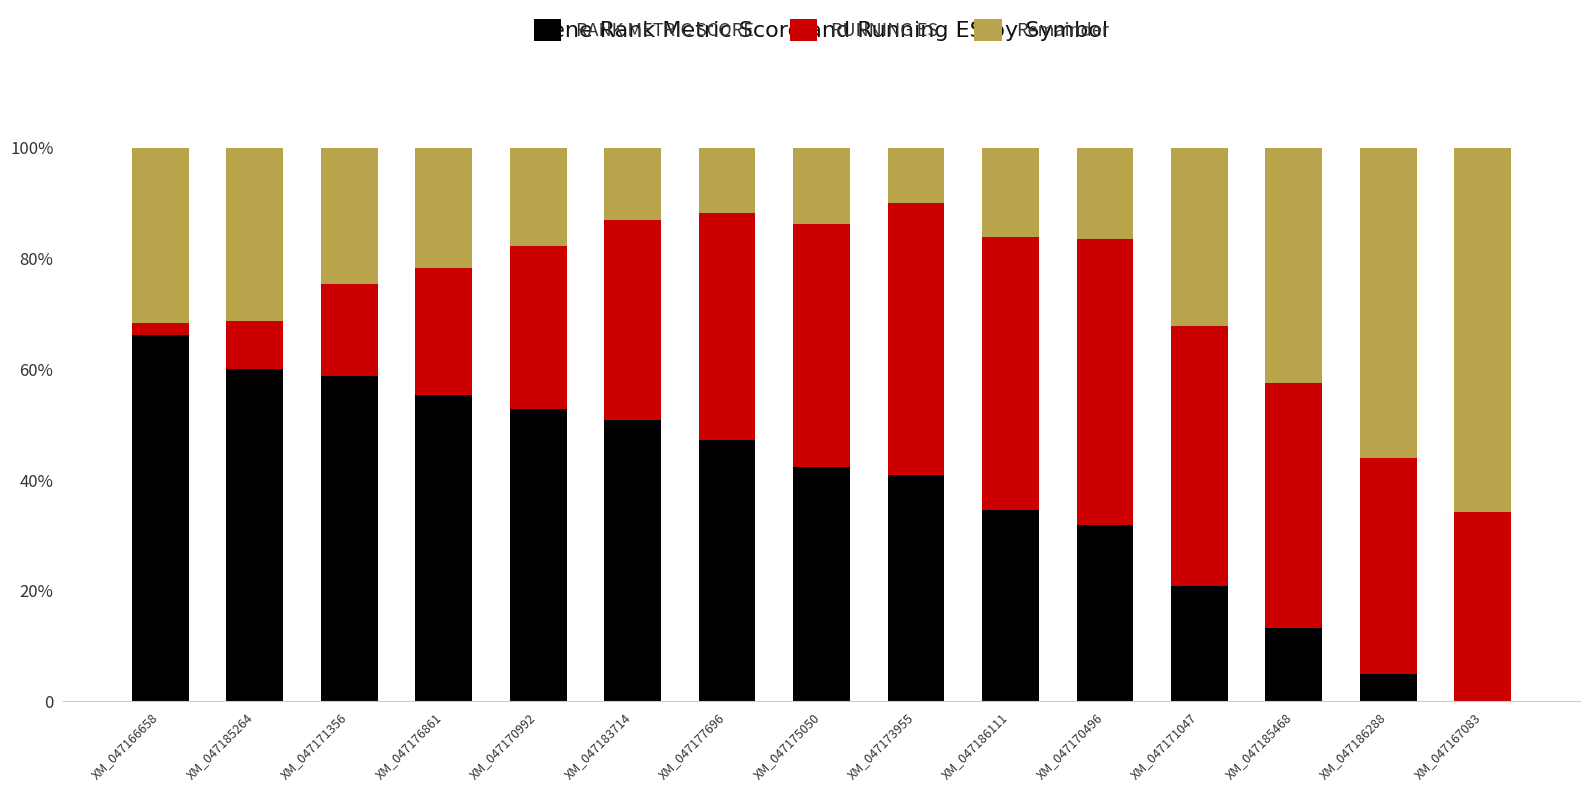

Rank the categories by Remainder value from lowest to highest.

XM_047173955, XM_047177696, XM_047183714, XM_047175050, XM_047186111, XM_047170496, XM_047170992, XM_047176861, XM_047171356, XM_047185264, XM_047166658, XM_047171047, XM_047185468, XM_047186288, XM_047167083